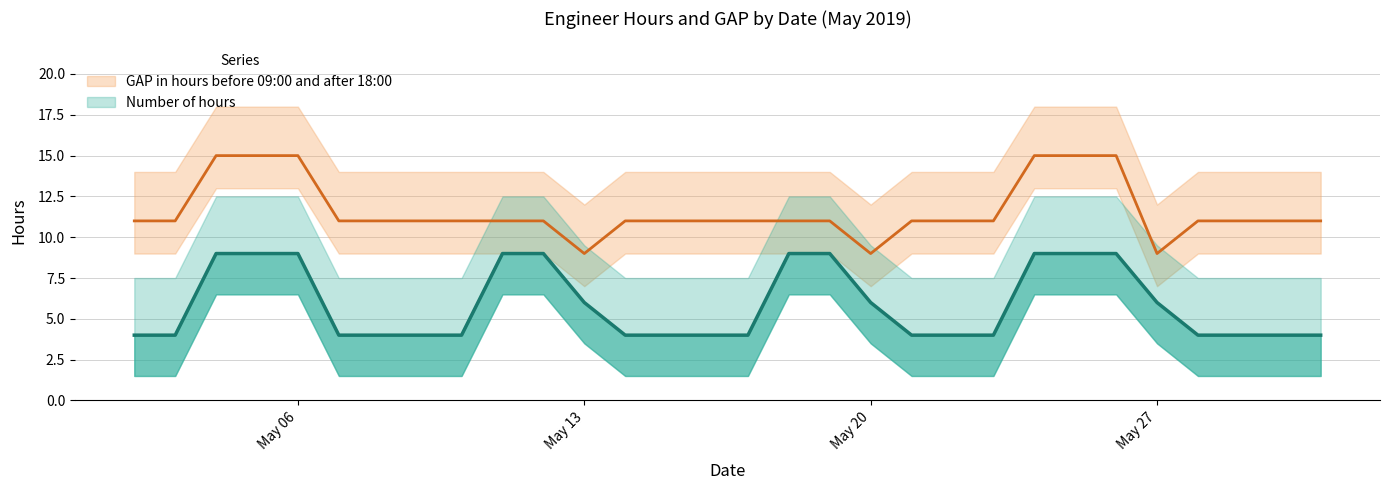

What is the value of the GAP in hours before 09:00 and after 18:00 point at the 16th from the left?

11